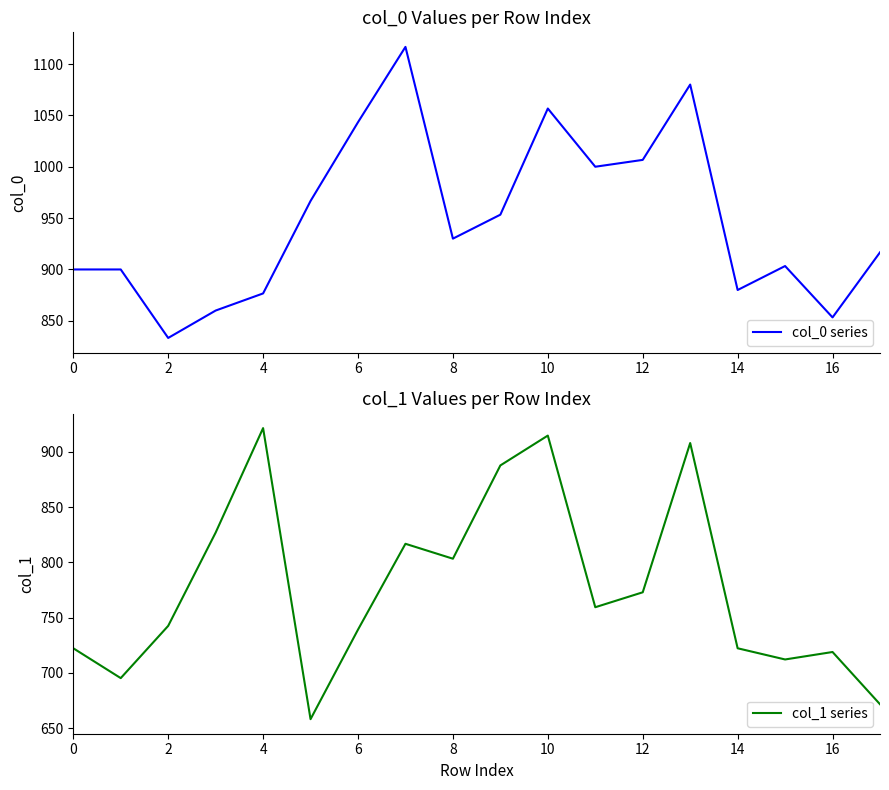

The value of col_0 series at 6 is 1043.3. True or false?

True